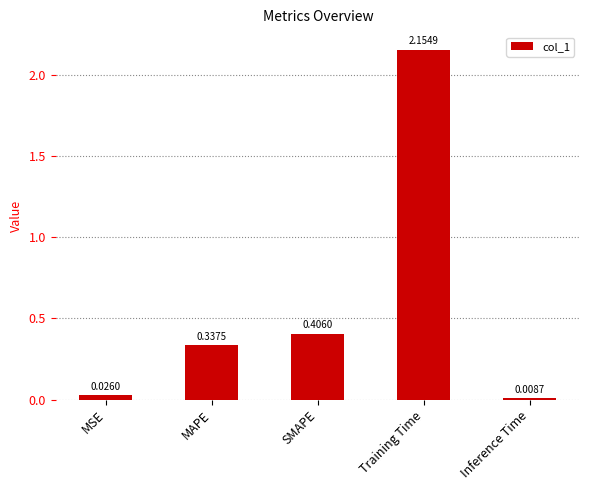

What is the sum of all values?

2.9